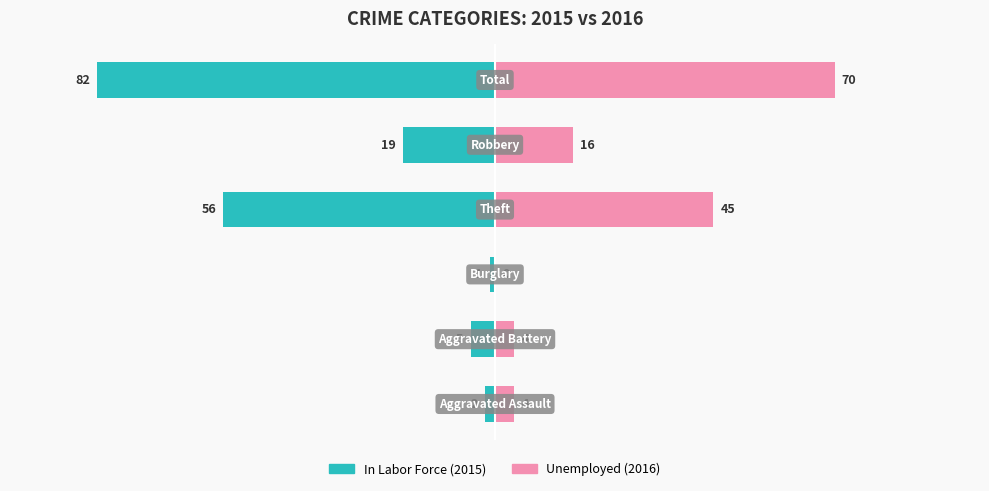

The value of Unemployed at 0 is 6. True or false?

False